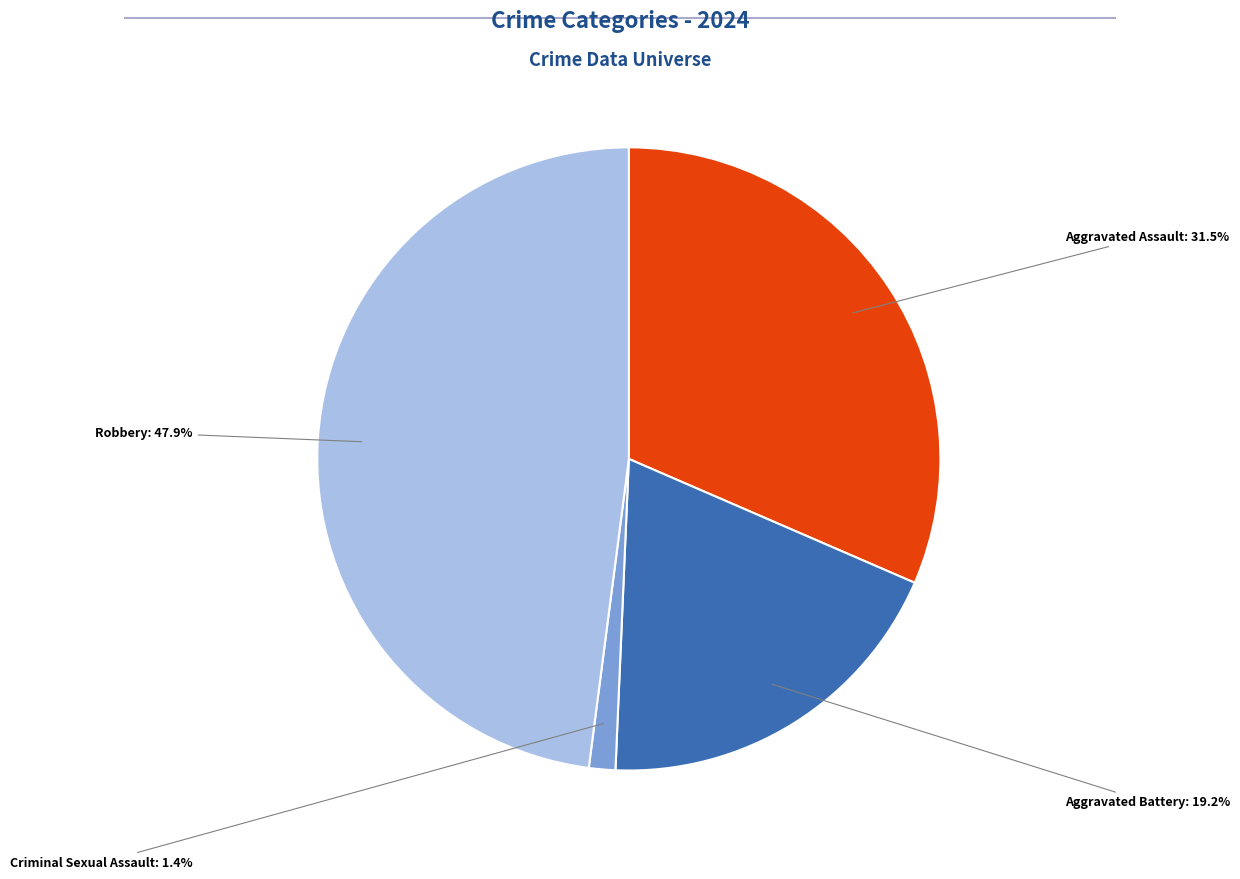

Does any single category account for the majority?

No